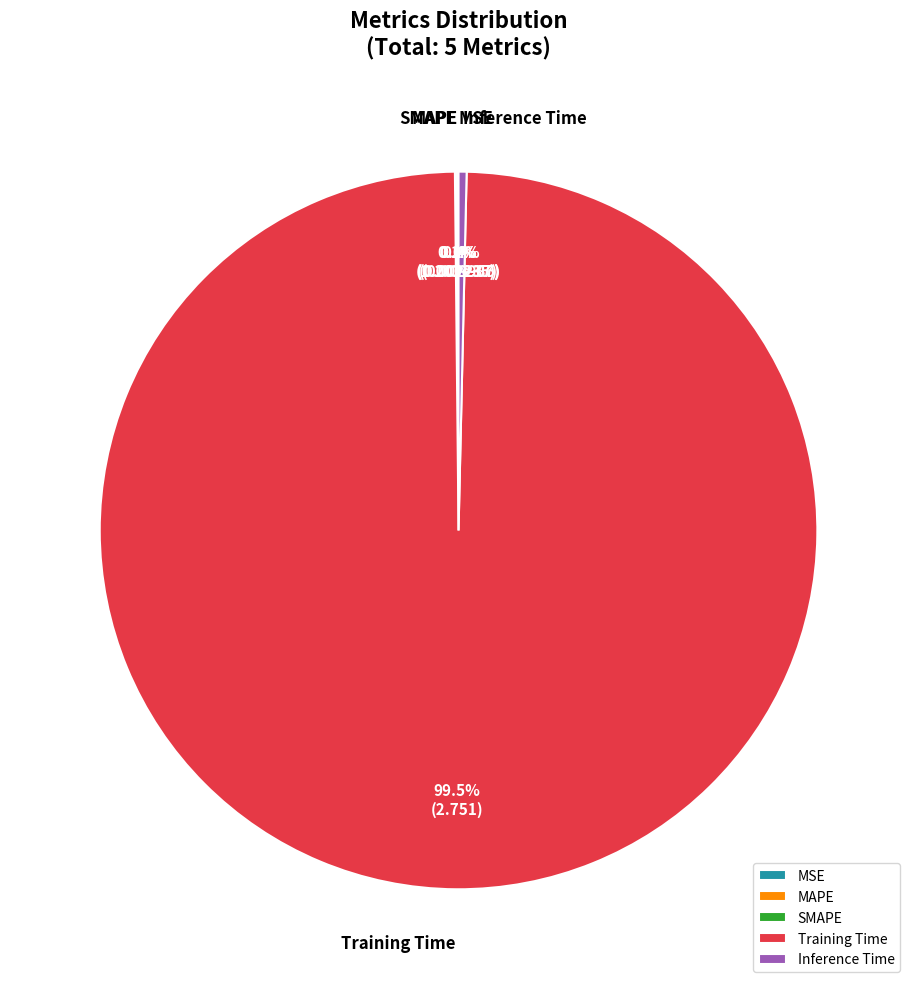

Which slice represents more than half of the pie?

Training Time